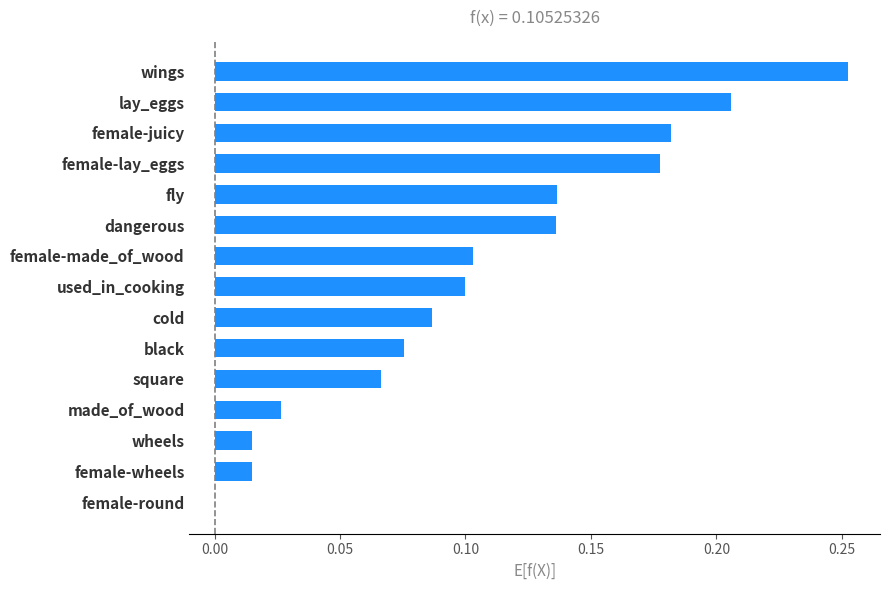

Which has a higher value, lay_eggs or used_in_cooking?

lay_eggs